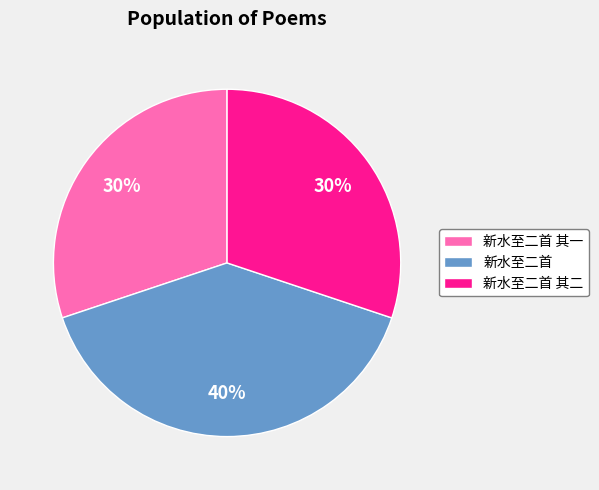

To the nearest percent, what is the difference between the 新水至二首 and 新水至二首 其二 slice percentages?

10%